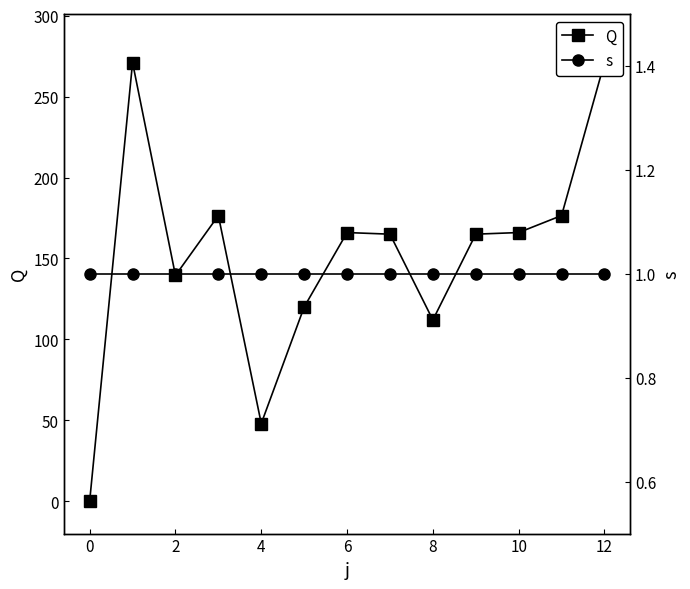

Does the chart have visible grid lines?

No